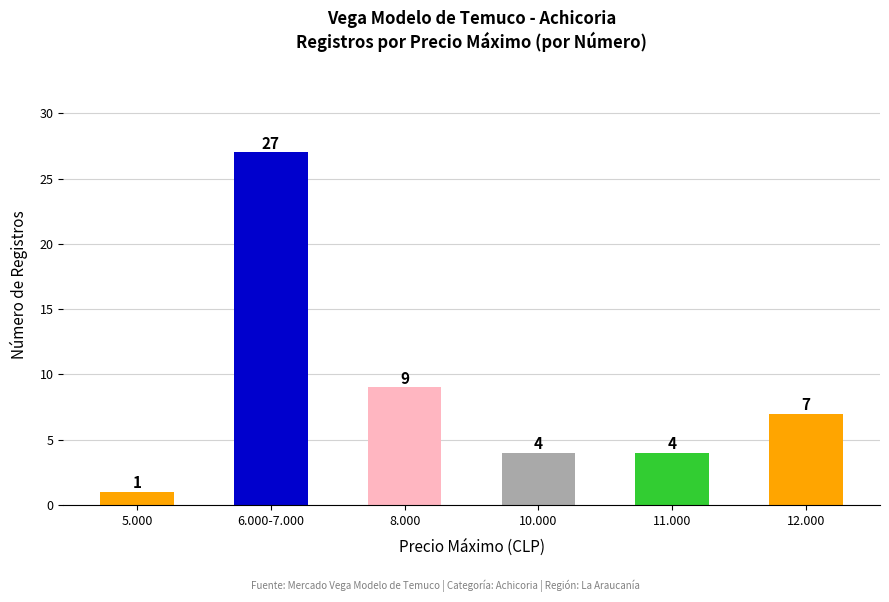

What position from the right is 11.000?

2